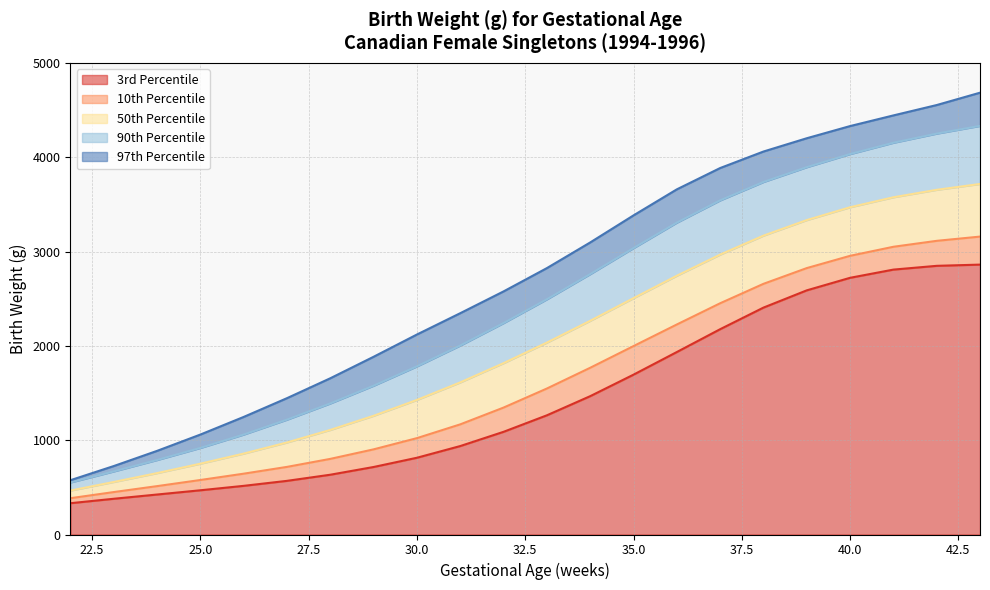

What is the minimum value for 10th Percentile?

385